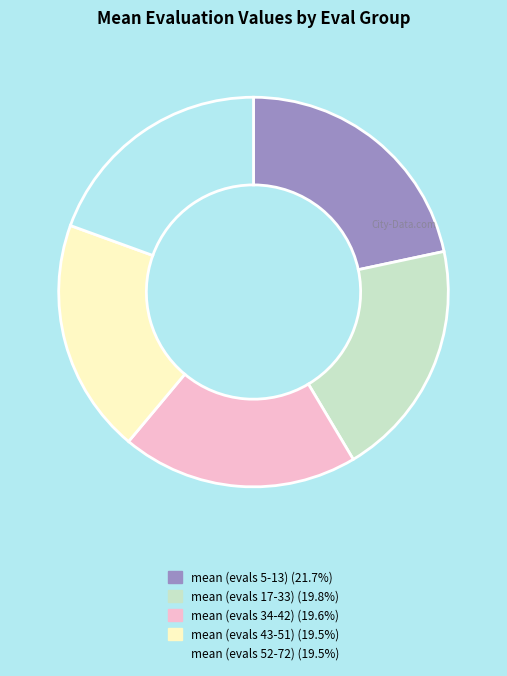

Count the number of slices in the pie.

5